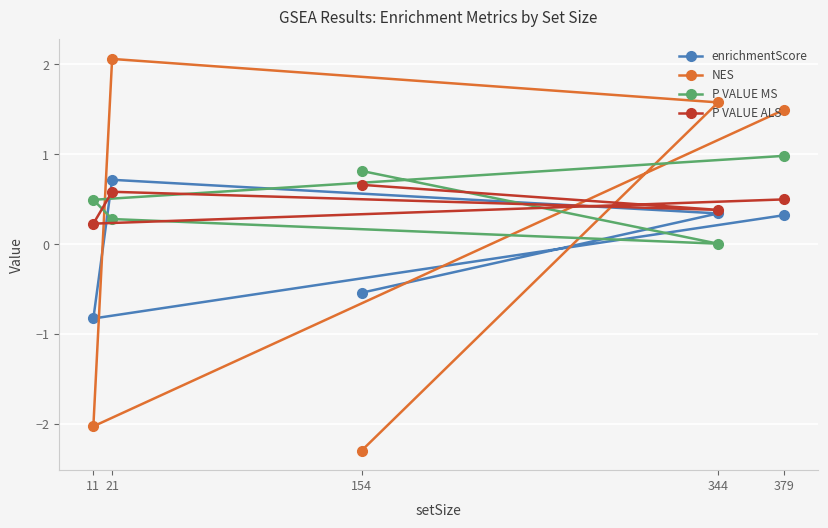

What is the greatest value displayed?

2.1